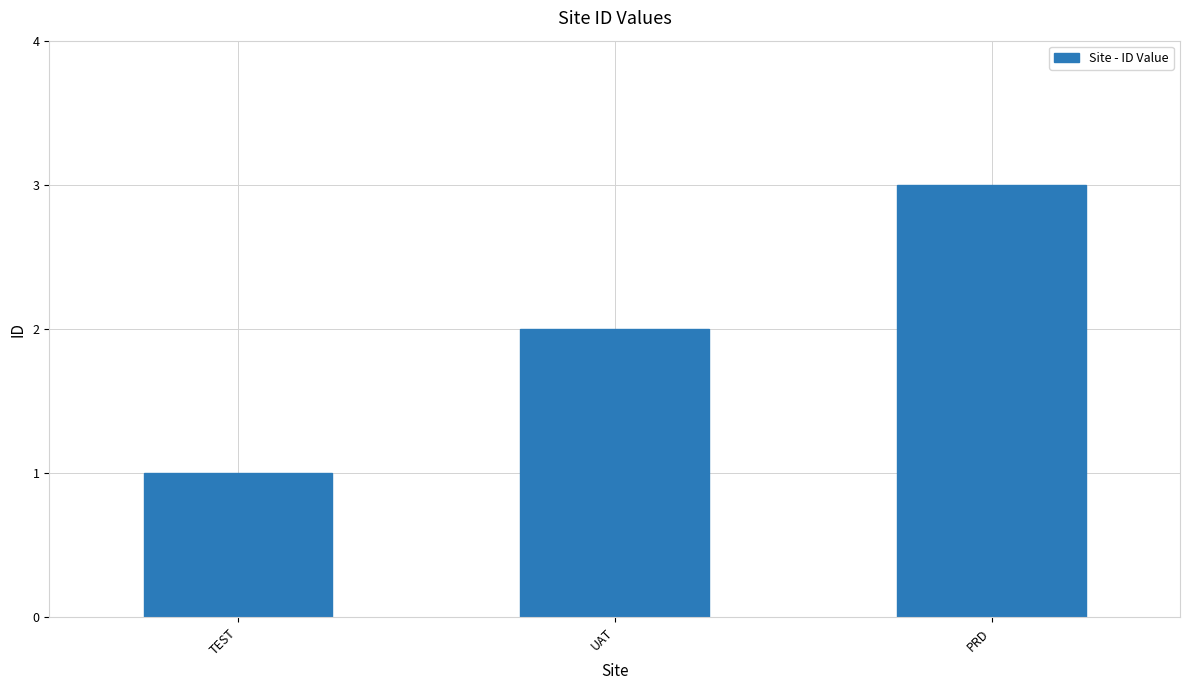

Are the bars horizontal?

No